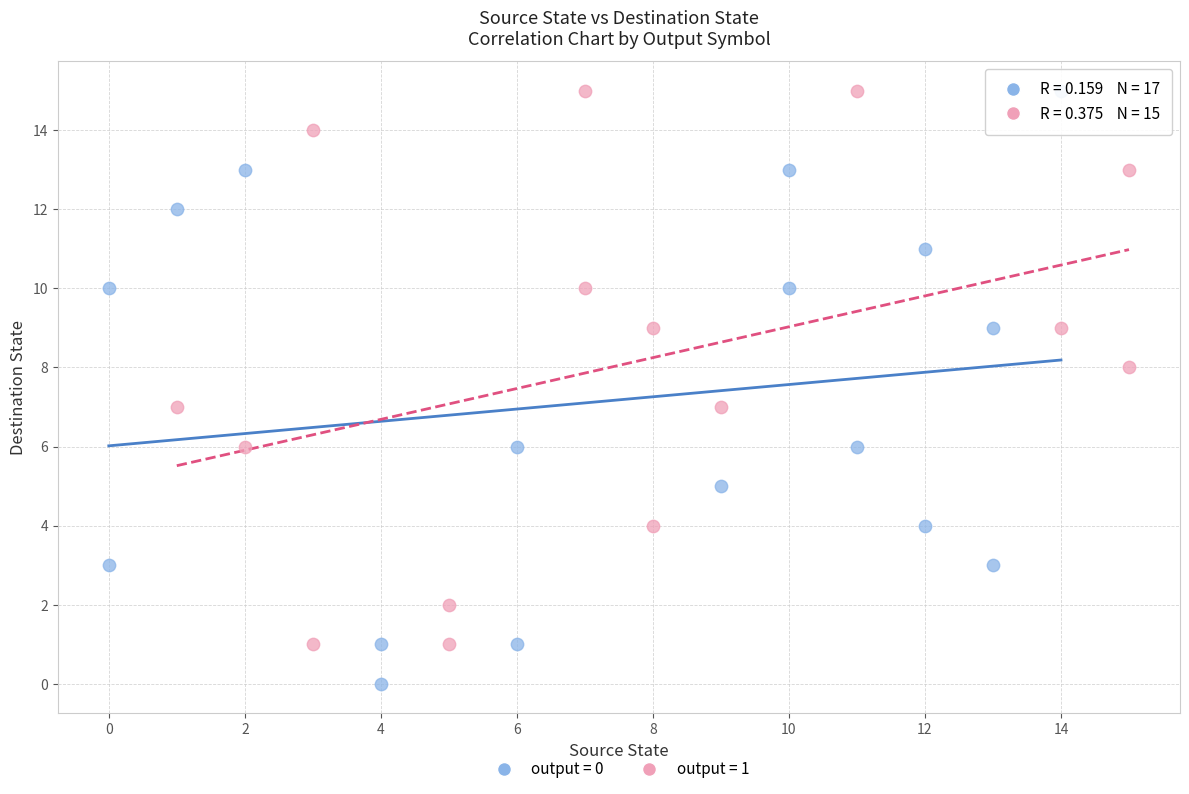

Which series reaches the minimum Y coordinate?

output = 0